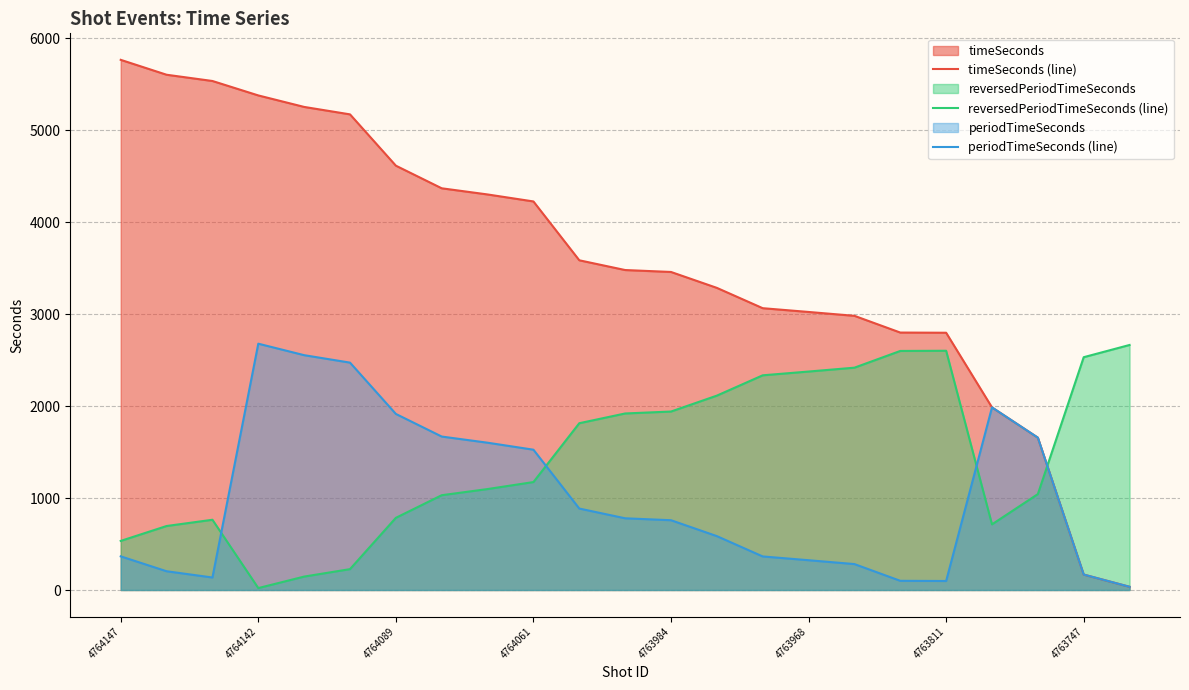

How many values in the reversedPeriodTimeSeconds (line) series exceed 1174?

11